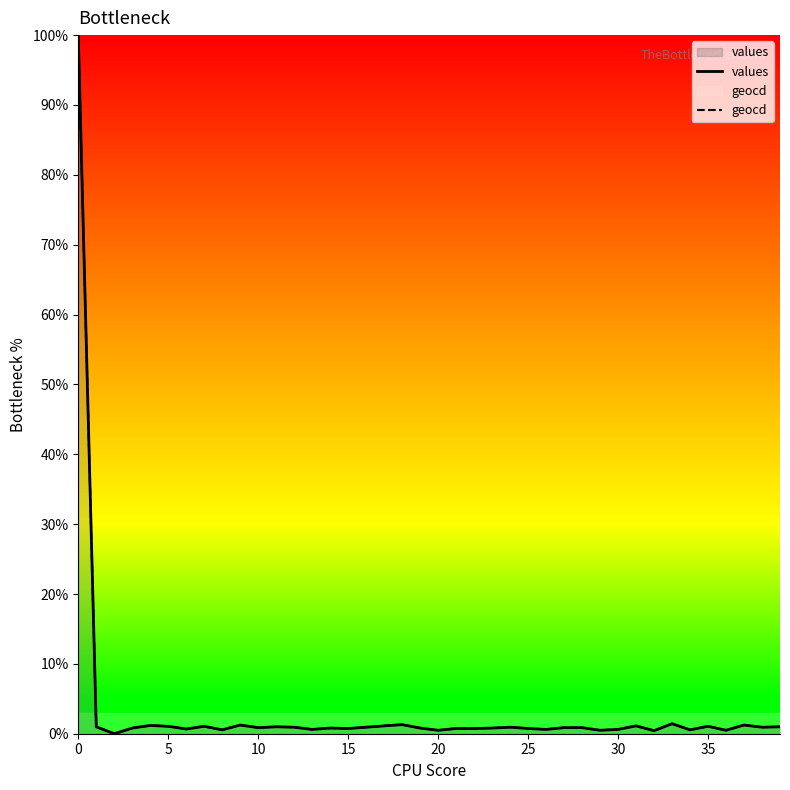

Reading right to left, list all the values displayed in this chart.

values: 1.0	0.9	1.2	0.5	1.1	0.6	1.4	0.4	1.1	0.6	0.5	0.9	0.9	0.6	0.7	0.9	0.8	0.7	0.7	0.5	0.8	1.3	1.1	0.9	0.7	0.8	0.6	0.9	1.0	0.9	1.2	0.6	1.1	0.7	1.1	1.2	0.8	0.0	1.0	100.0
geocd: 1.0	0.9	1.2	0.5	1.1	0.6	1.4	0.4	1.1	0.6	0.5	0.9	0.9	0.6	0.7	0.9	0.8	0.7	0.7	0.5	0.8	1.3	1.1	0.9	0.7	0.8	0.6	0.9	1.0	0.9	1.2	0.6	1.1	0.7	1.1	1.2	0.8	0.0	1.0	100.0